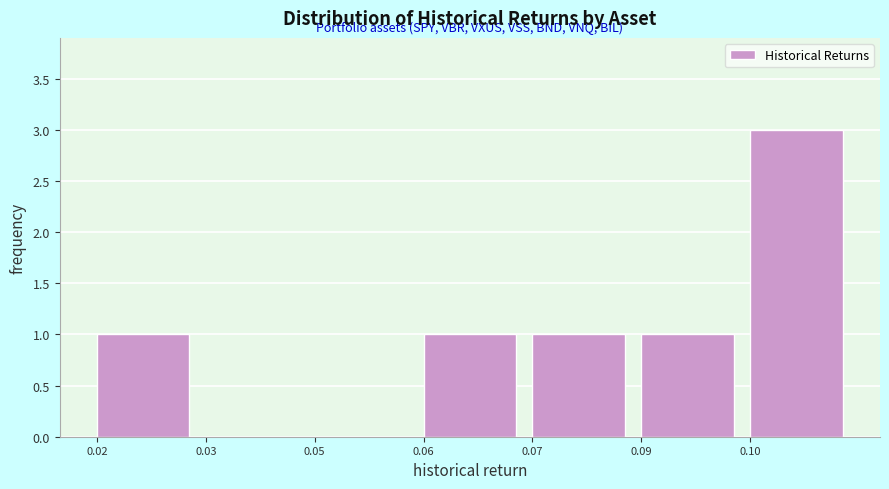

Reading left to right, transcribe all the data shown in this chart.

0.02=1	0.03=0	0.05=0	0.06=1	0.07=1	0.09=1	0.10=3